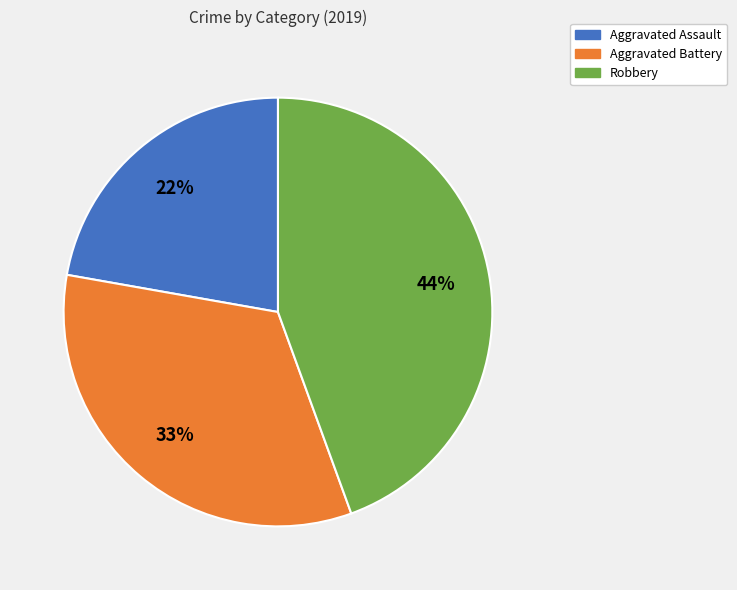

To the nearest percent, what is the difference between the largest and smallest slice percentages?

22%